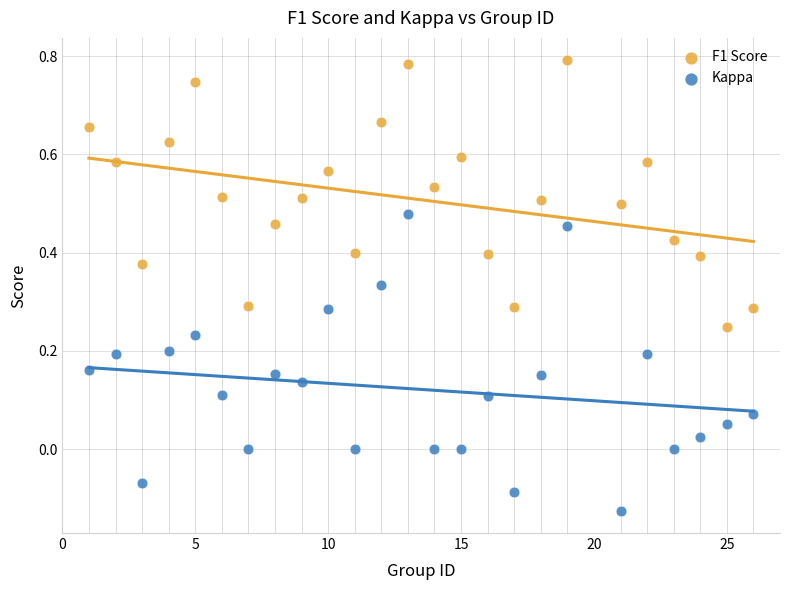

Across all data points, what is the range of Y values (max minus min)?

0.9